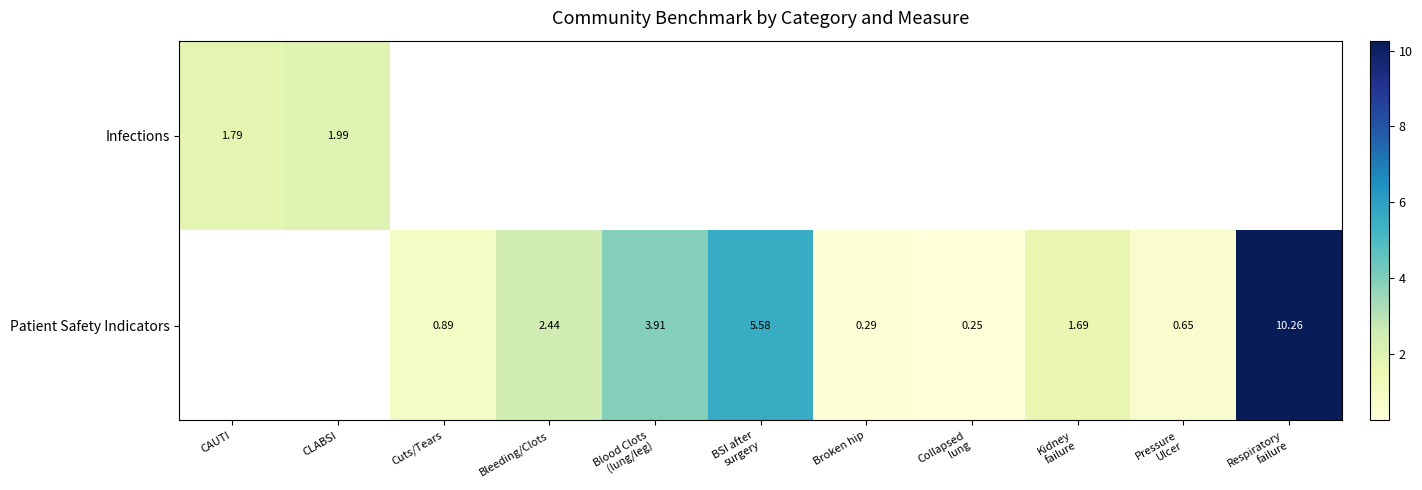

The Patient Safety Indicators series shows 2.4 at Bleeding/Clots. True or false?

True